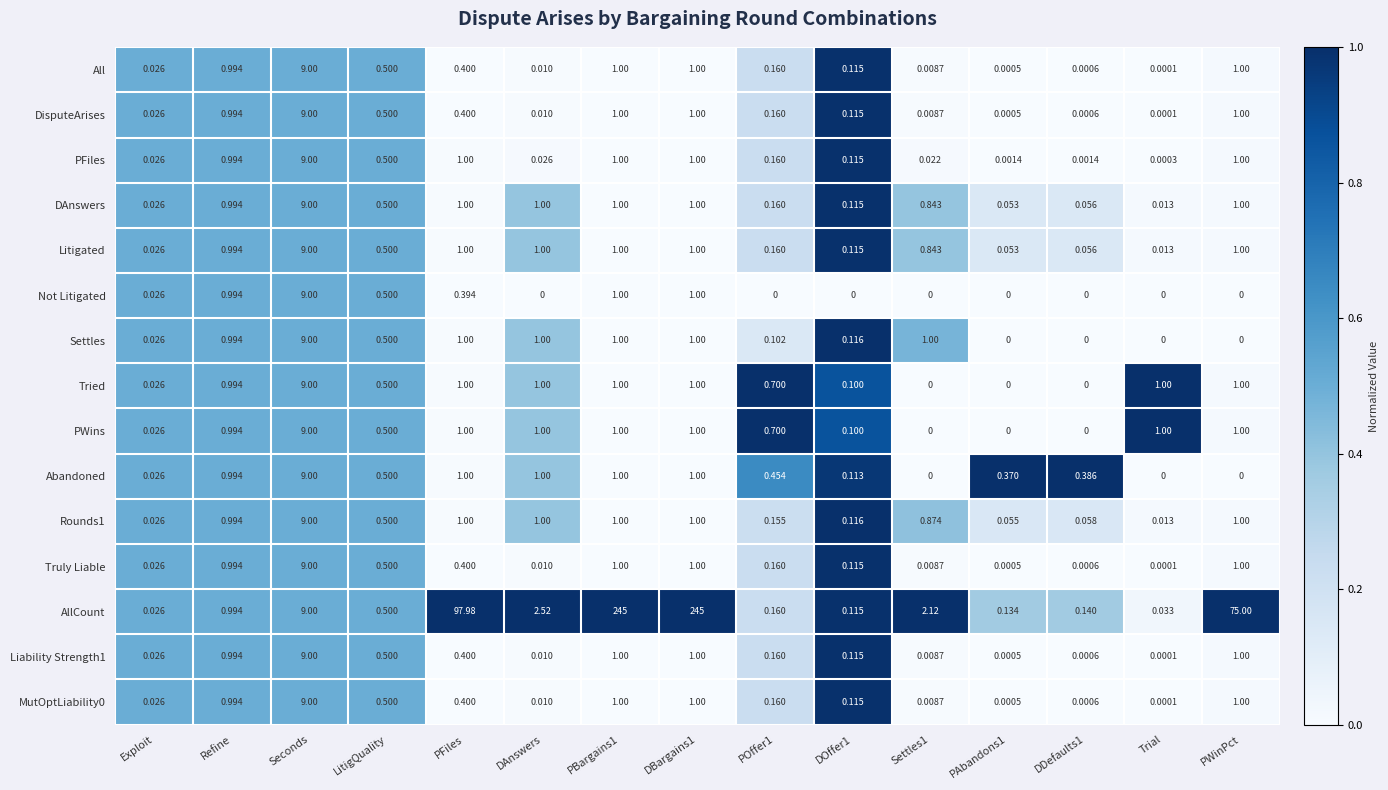

At which label does All reach its peak?

Seconds